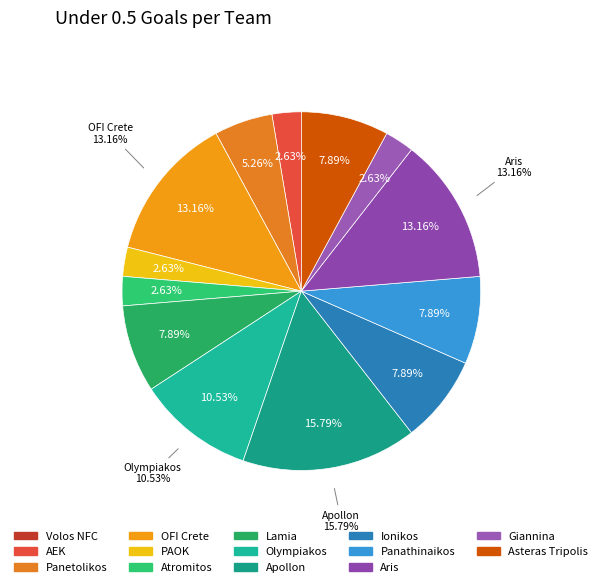

What is the ratio of the value at Olympiakos to the value at Lamia?

1.3